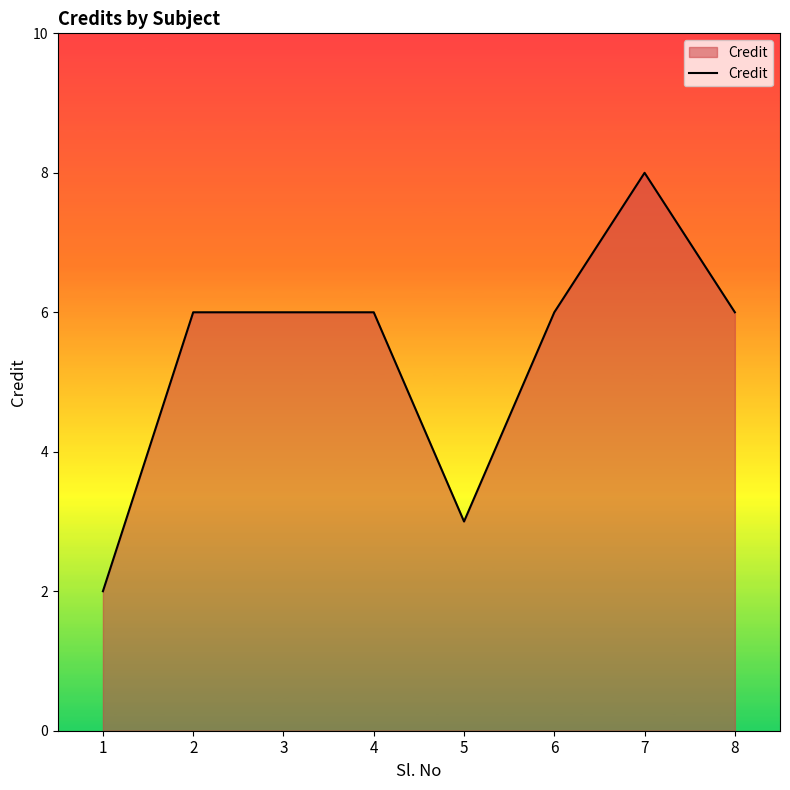

What is the change in value from 1 to 3?

+4